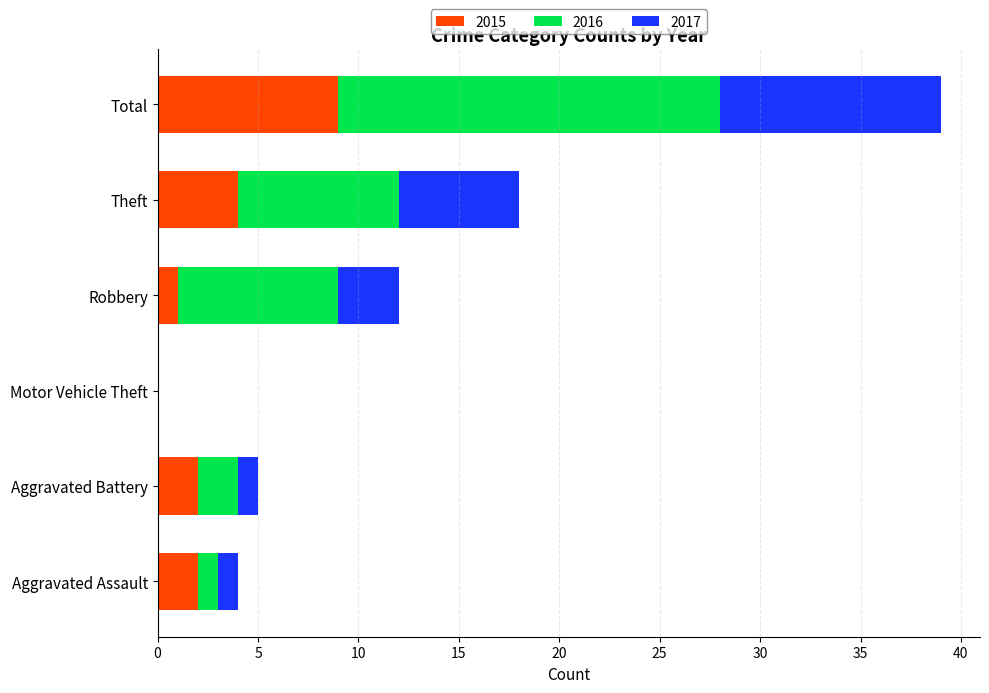

The value of 2015 at Total is 6. True or false?

False